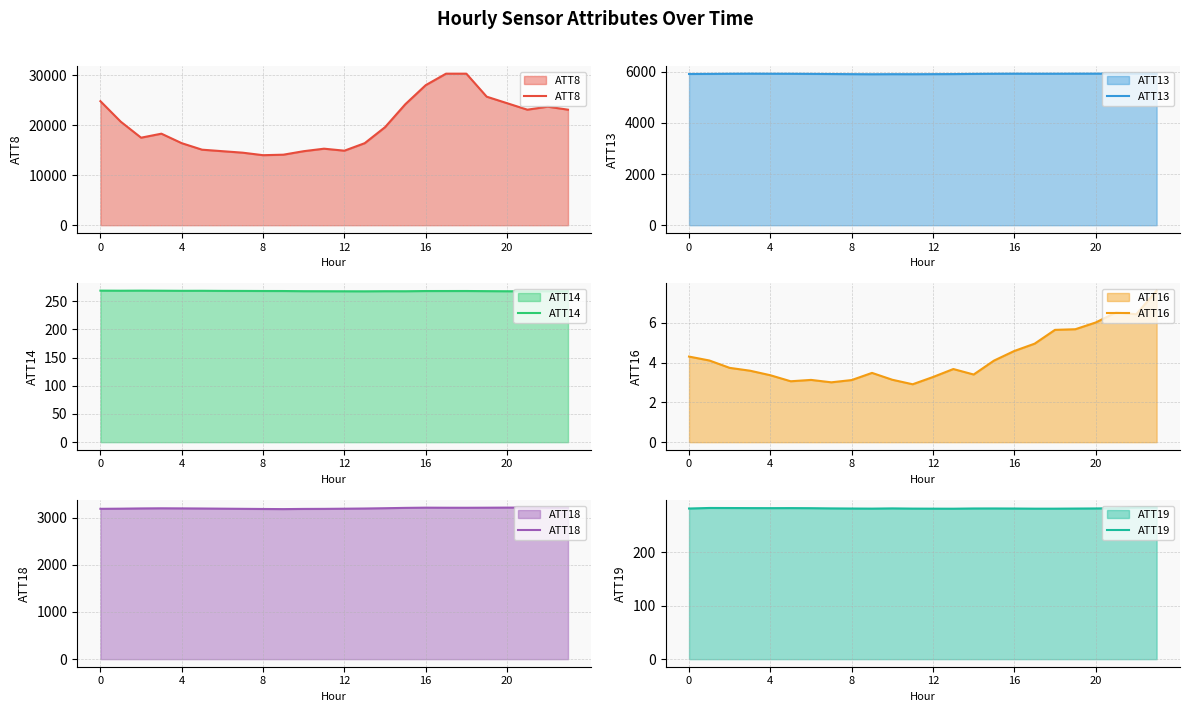

The ATT8 series shows 30300.0 at 18. True or false?

True